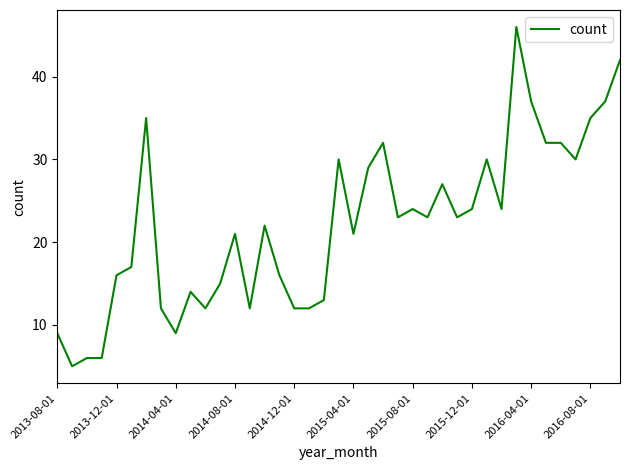

What is the difference between the maximum and minimum values?

41